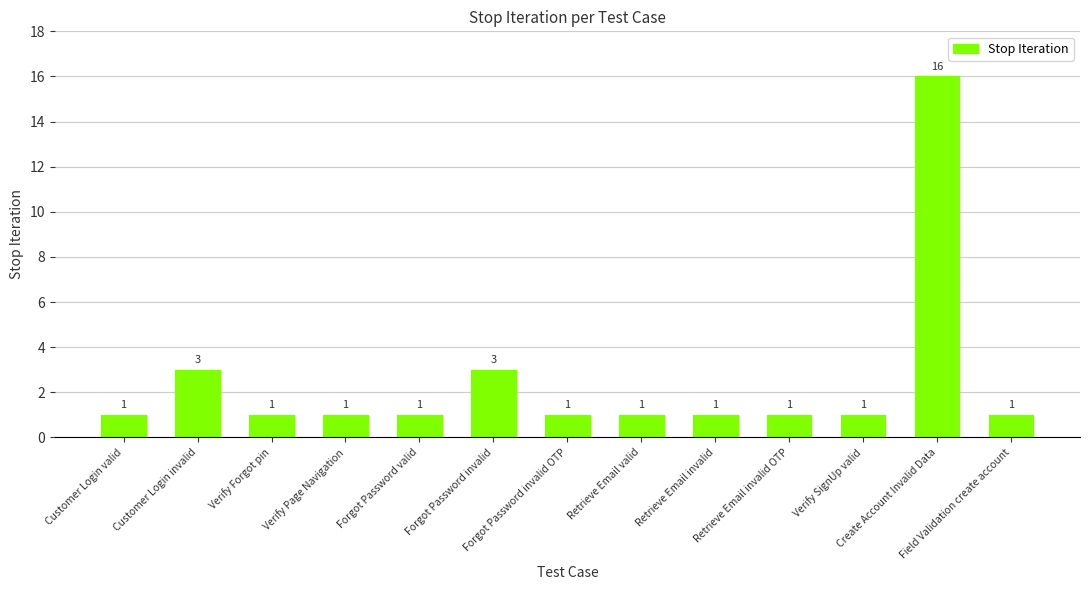

Reading right to left, what are all the values shown in this chart?

1	16	1	1	1	1	1	3	1	1	1	3	1